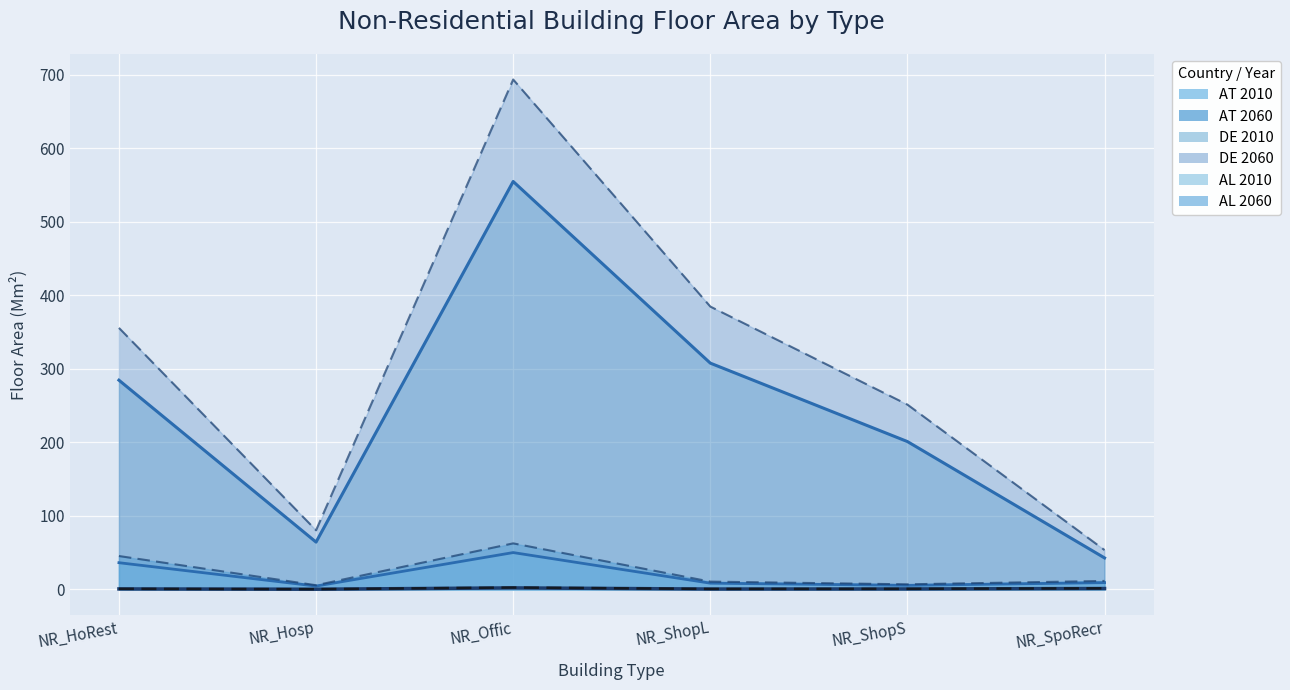

What position from the left is NR_ShopL?

4